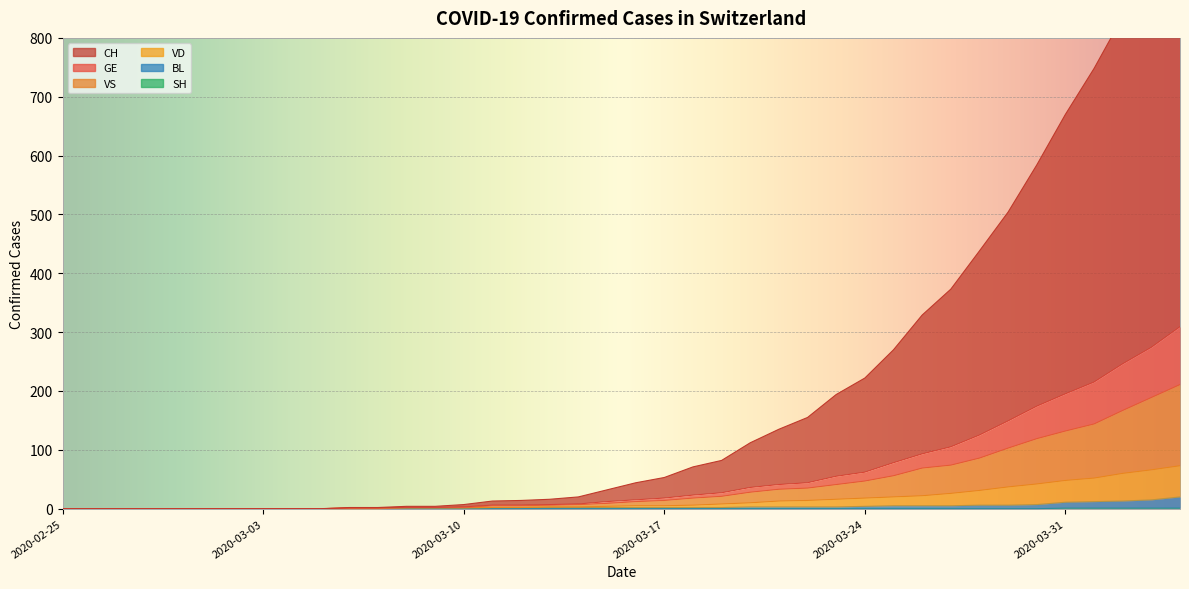

What is the difference between the second highest and second lowest values in the CH series?

925